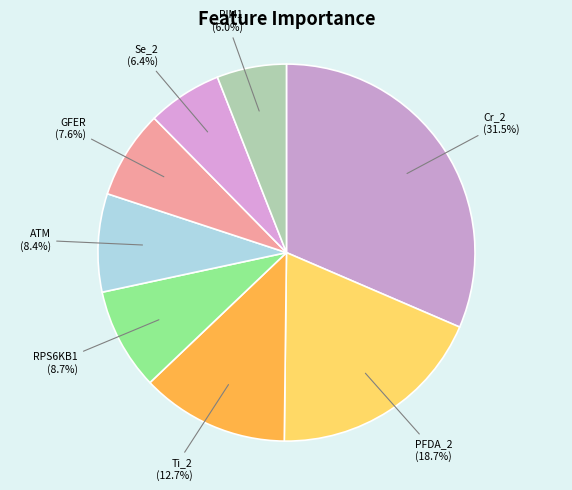

Between Ti_2 (12.7%) and PIM1 (6.0%), which is larger?

Ti_2 (12.7%)